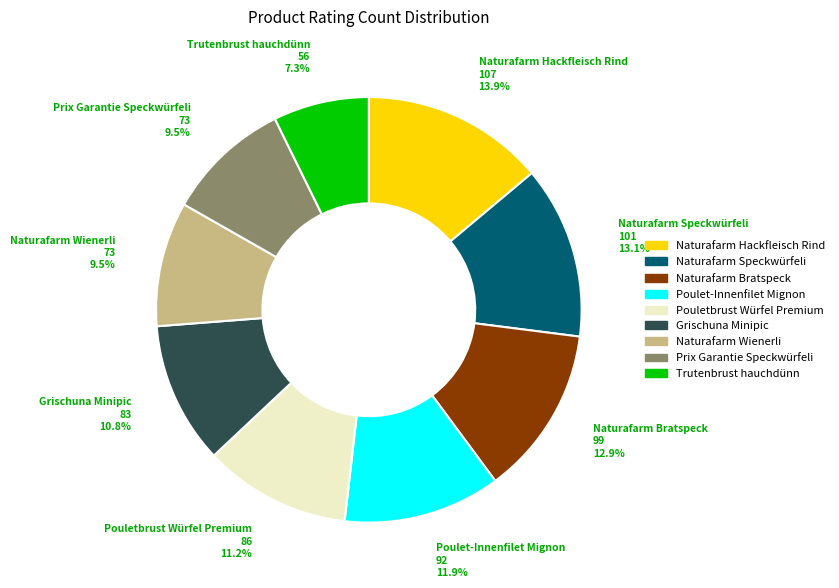

Is there a majority slice in this chart?

No